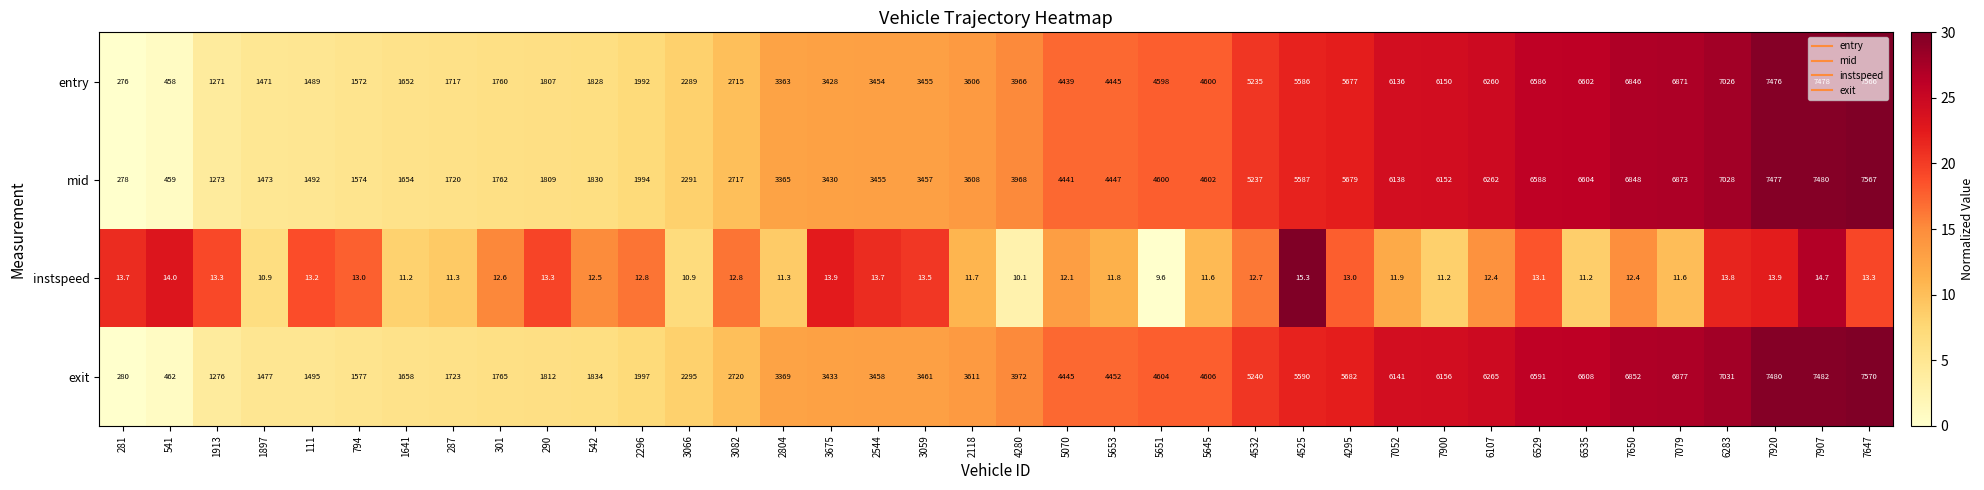

What is the sum of all instspeed values?

475.3